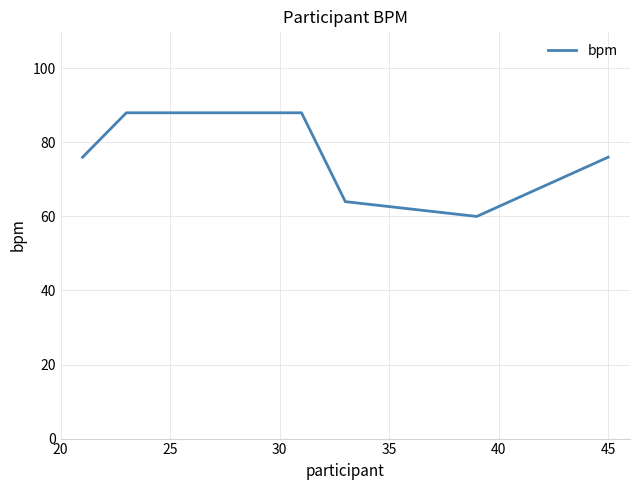

What is the maximum value shown in the chart?

88